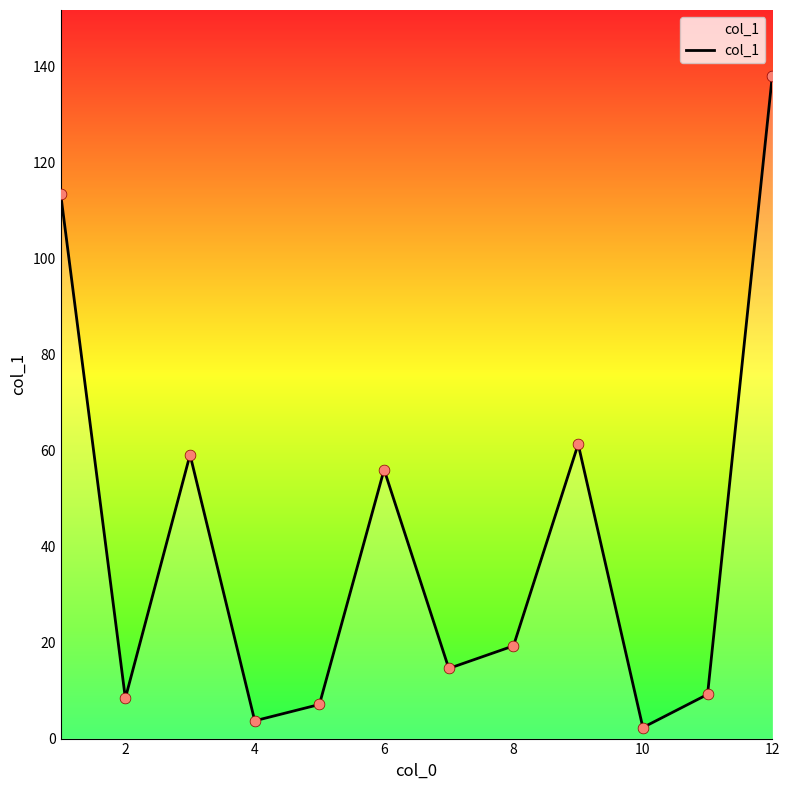

What is the maximum value shown in the chart?

137.9